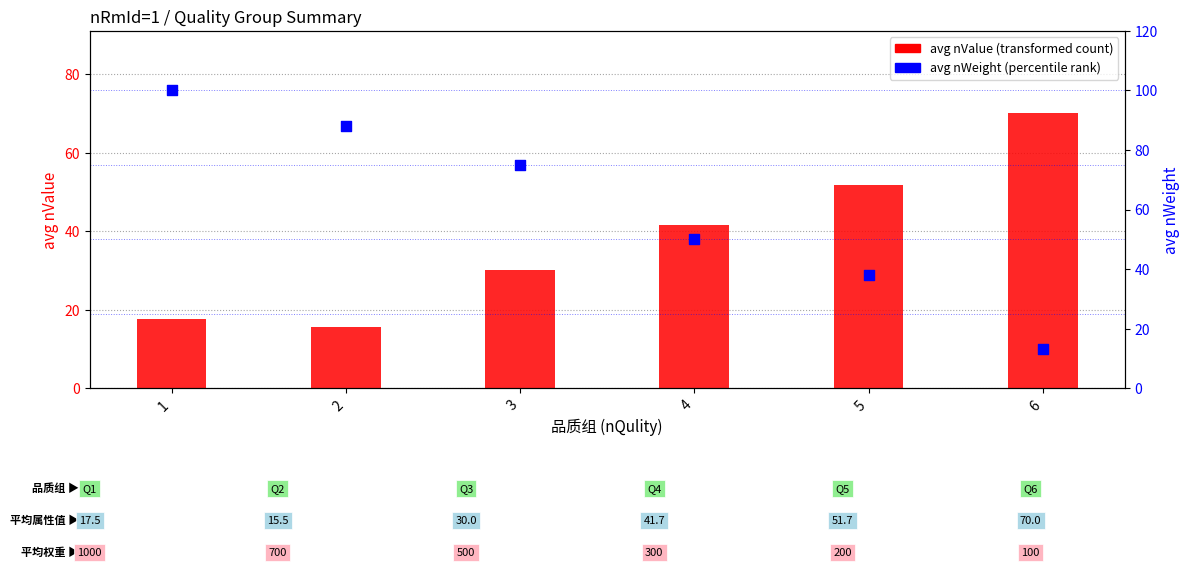

Which series contains the highest Y value?

avg nWeight (percentile)